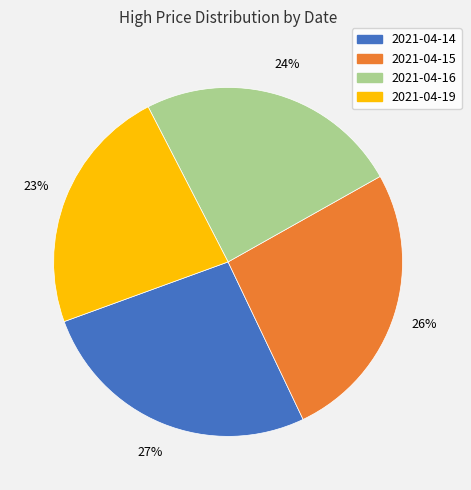

Approximately how many times larger is the value at 2021-04-16 compared to 2021-04-15?

0.9